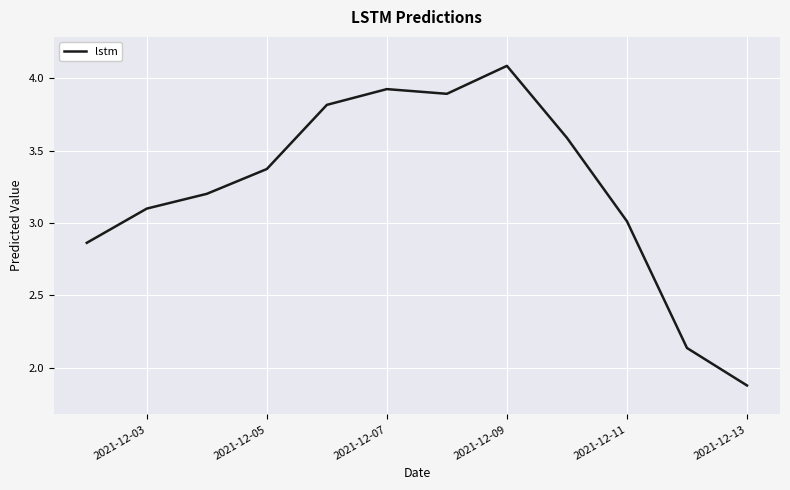

What is the average value?

3.2